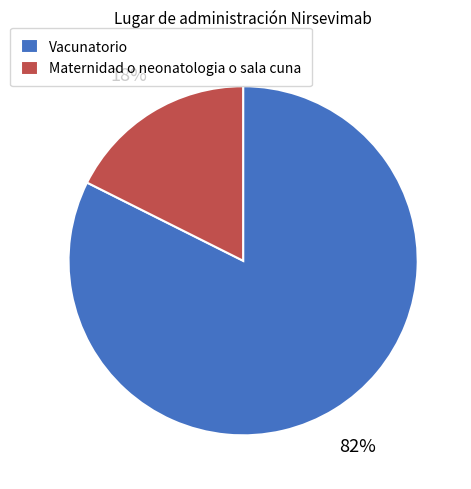

How many segments does this pie chart have?

2